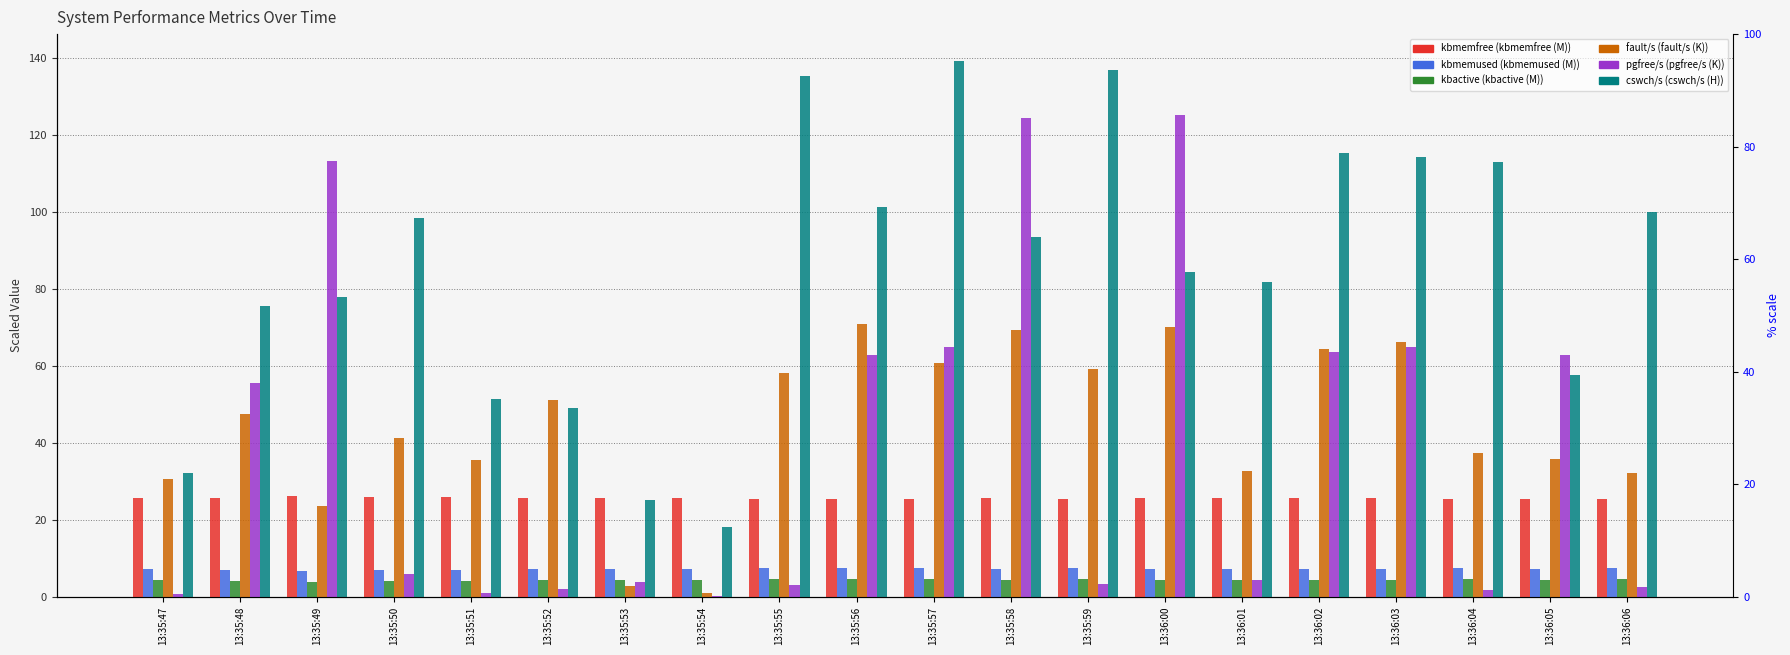

Count the number of data series in this chart.

6